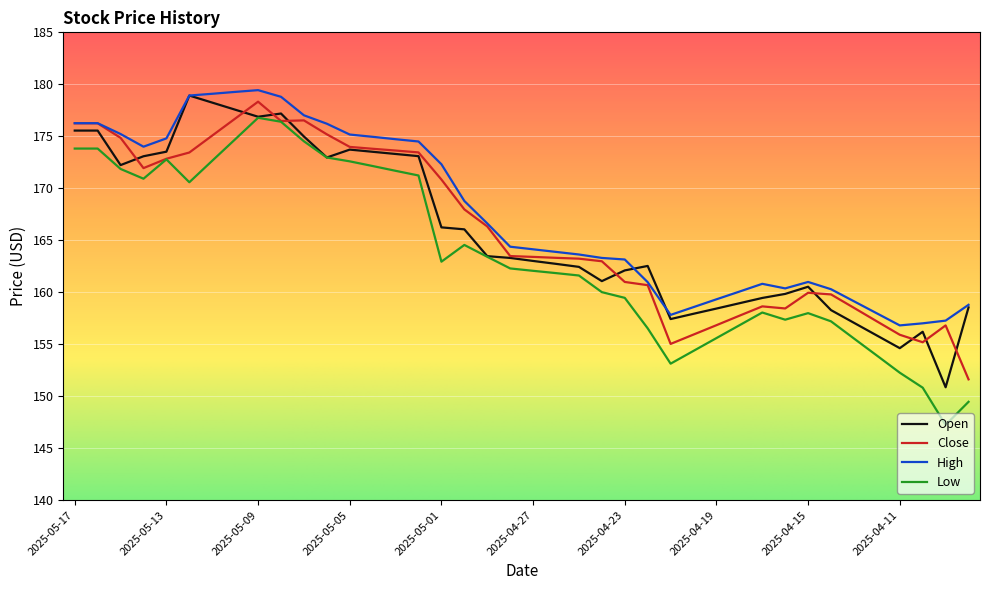

What is the maximum value shown in the chart?

179.4